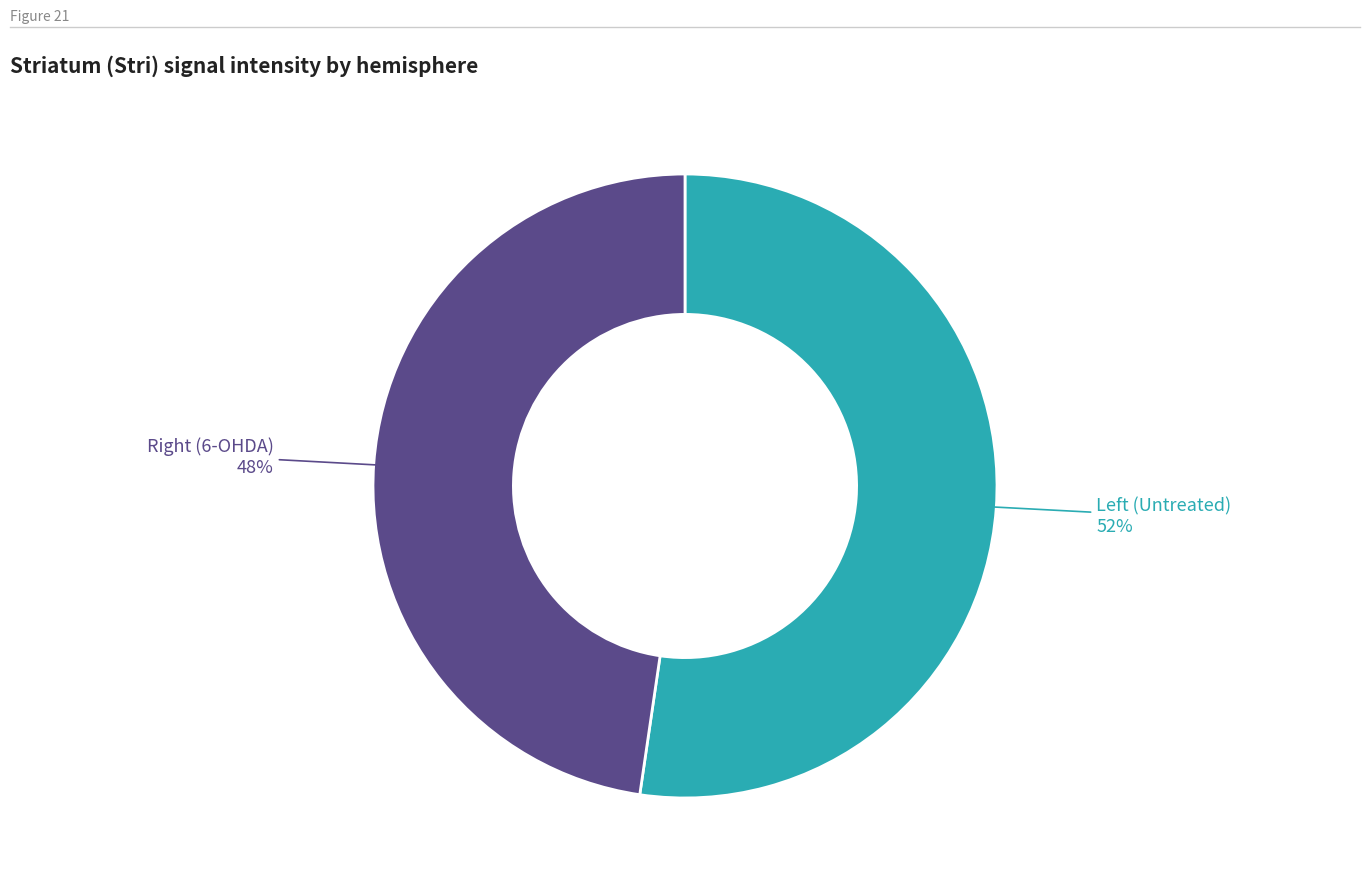

Does any single category account for the majority?

Yes